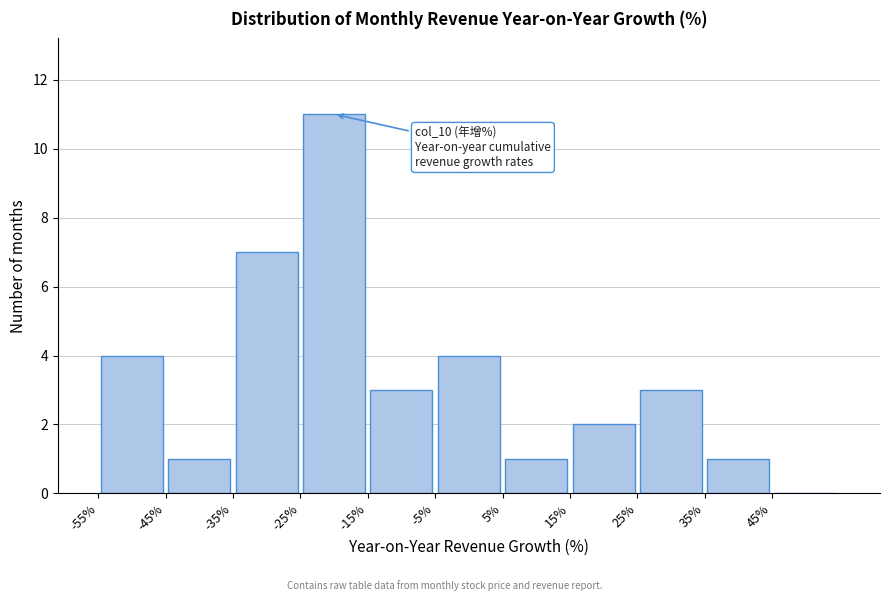

Over which range of the x-axis is the bar tallest?

-25 to -15